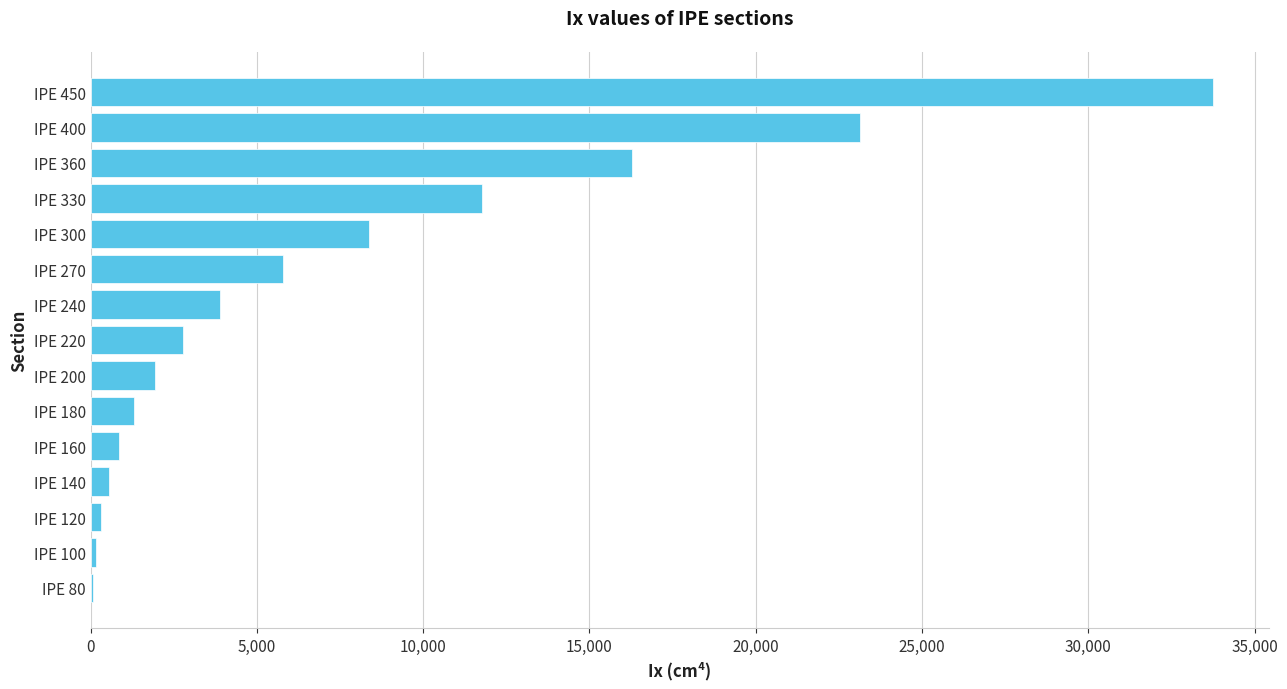

The value at IPE 240 is 2697.5. True or false?

False